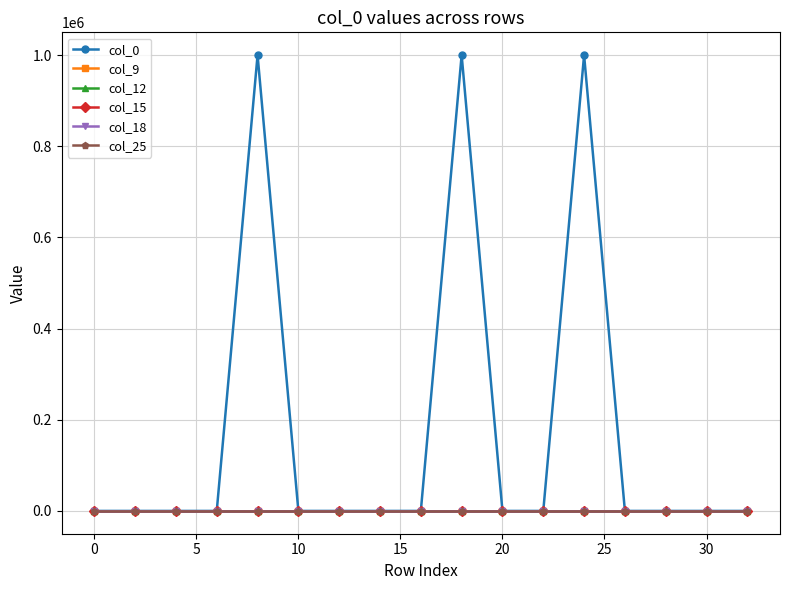

Which series has the largest total across all categories?

col_0